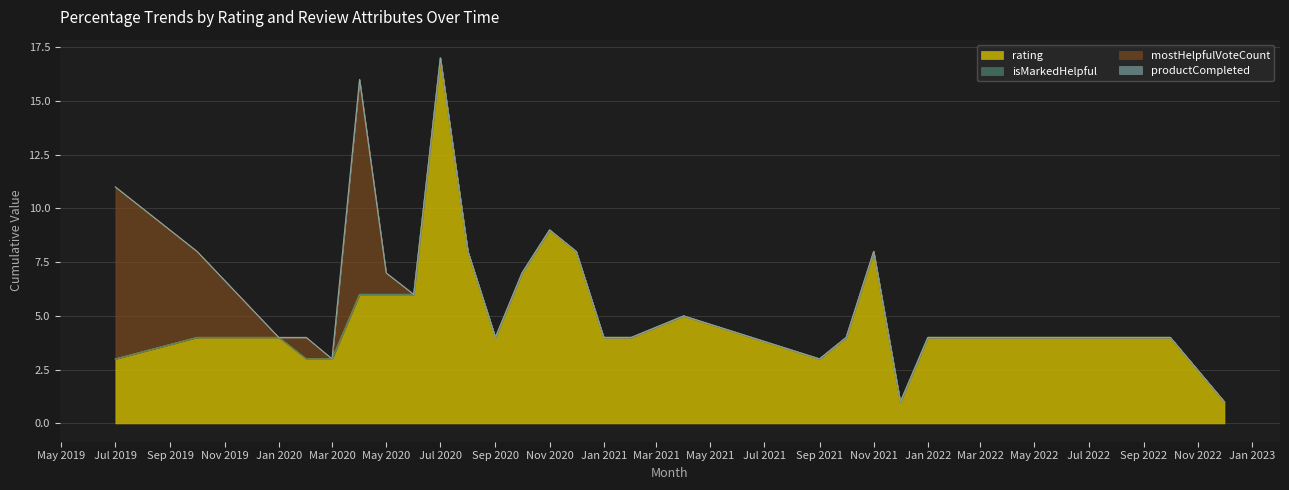

What is the maximum value for rating?

17